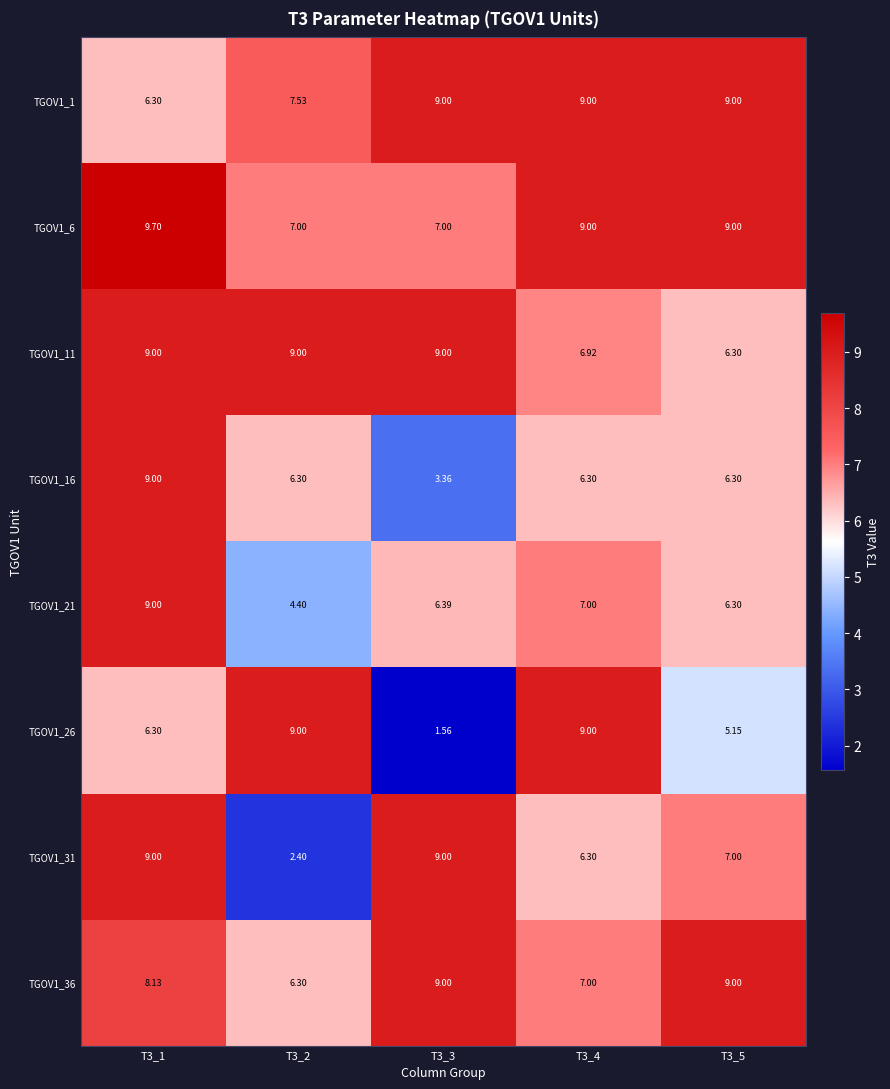

At which category is the sum across all series the highest?

T3_1